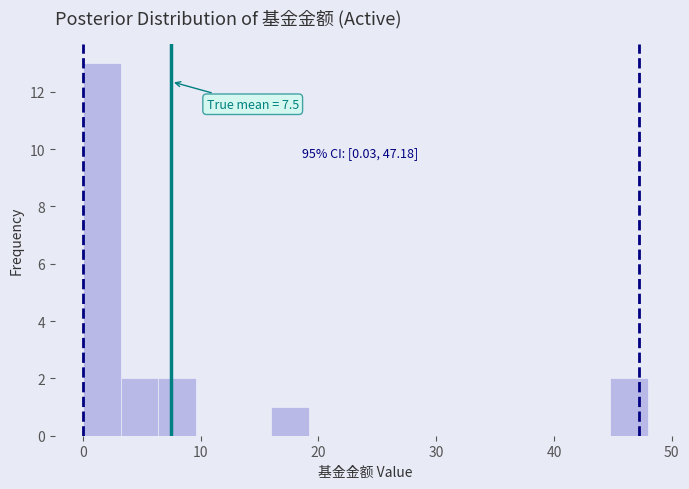

Around what value on the x-axis is the tallest bar? Give the approximate position of its centre, as read against the axis.

2